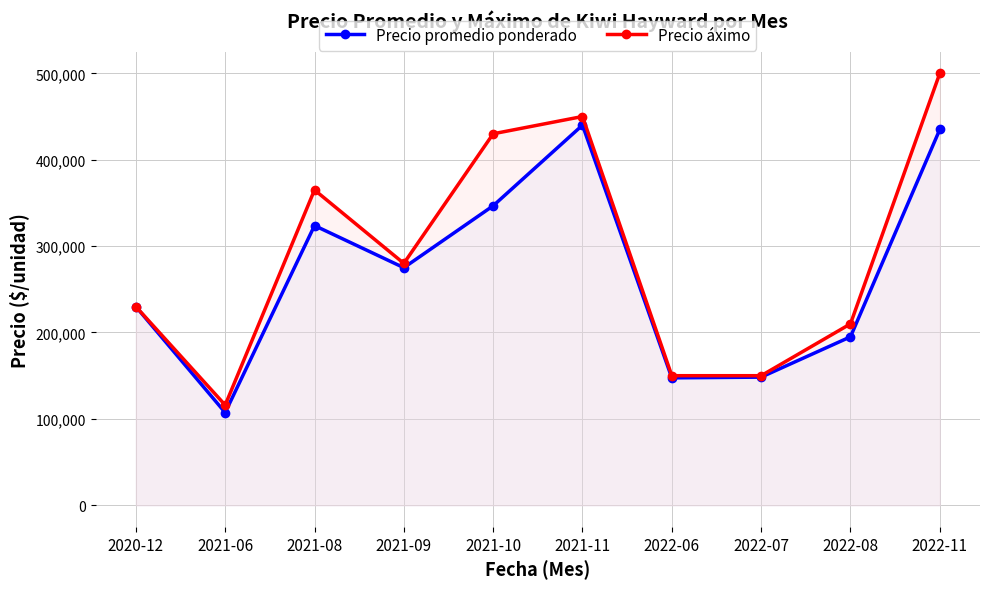

What is the smallest value displayed?

107333